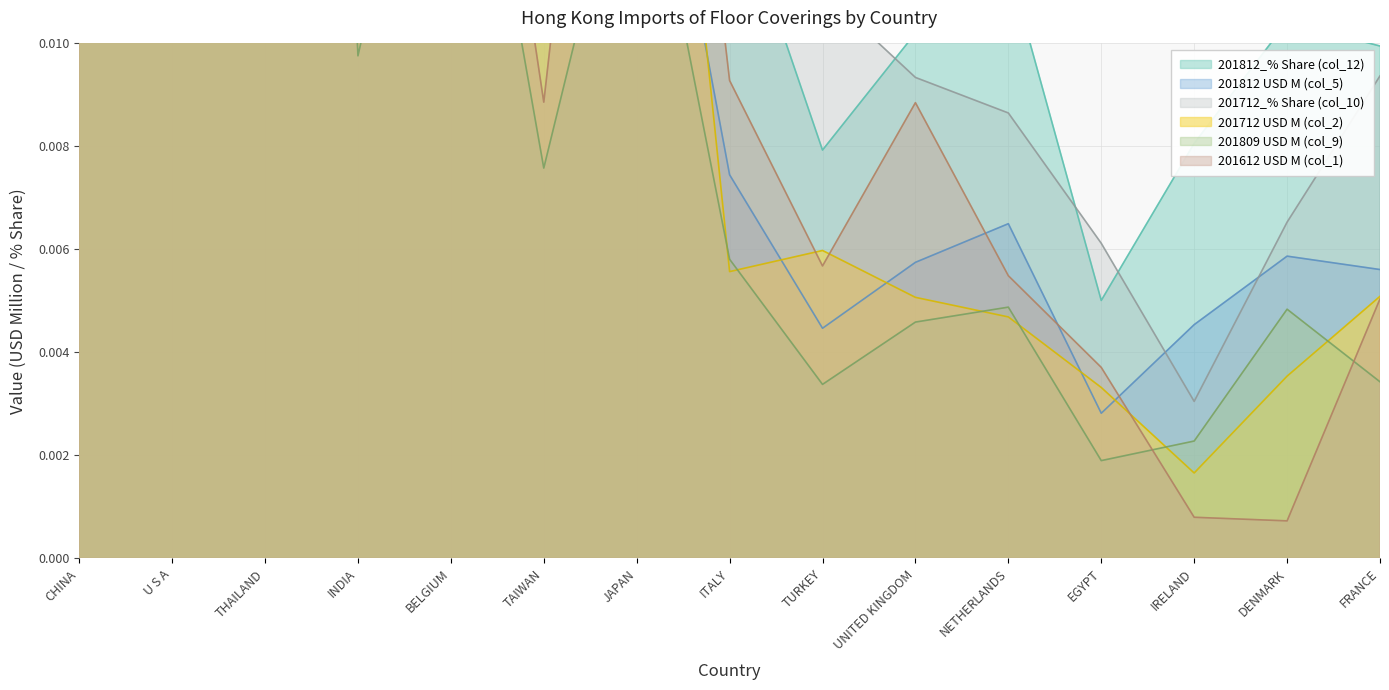

Which category has the highest value in the 201712_% Share (col_10) series?

CHINA